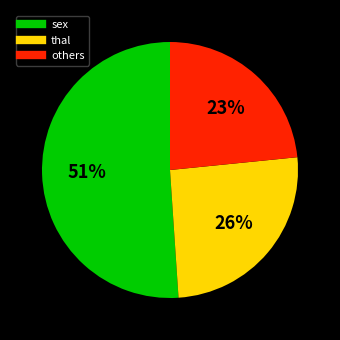

To the nearest percent, what is the difference between the largest and smallest slice percentages?

28%